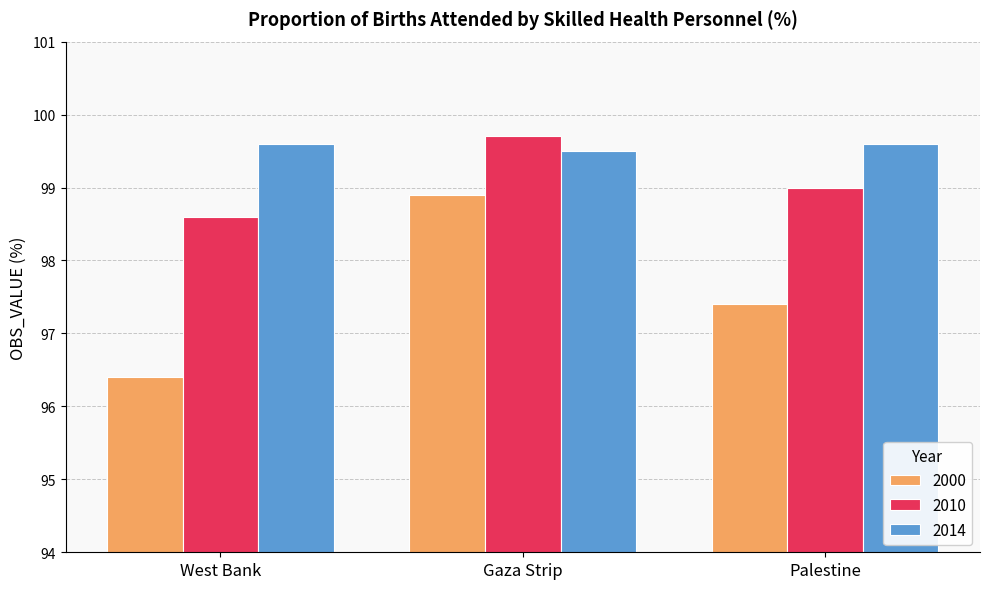

The 2014 series shows 99.6 at West Bank. True or false?

True